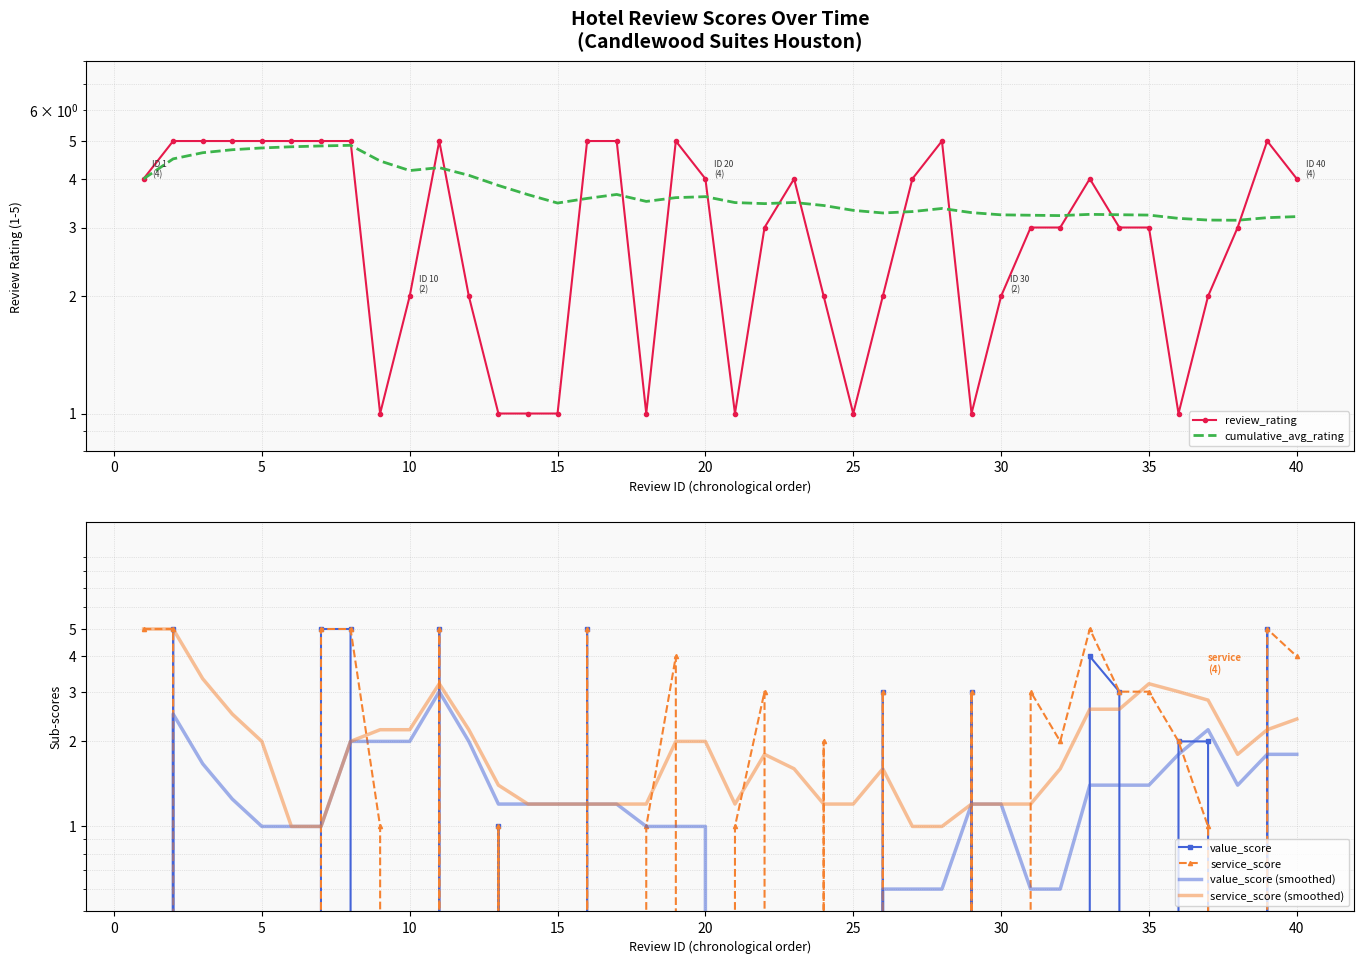

What are all the series names shown in the legend?

review_rating, cumulative_avg_rating, value_score, service_score, value_score (smoothed), service_score (smoothed)